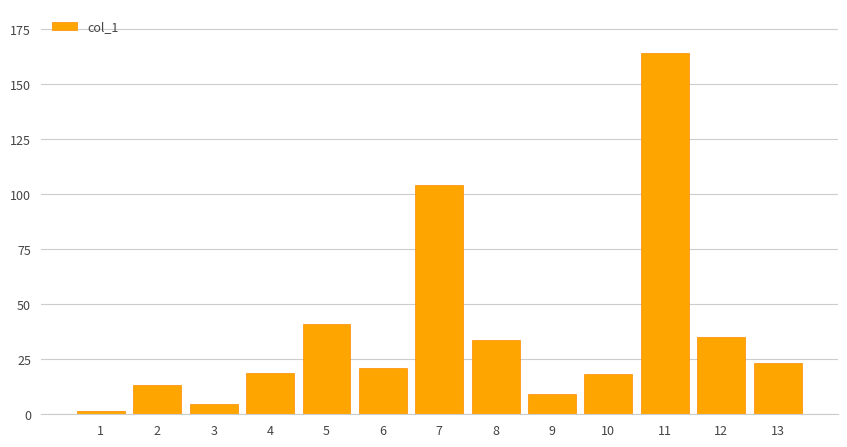

What is the average value?

37.6